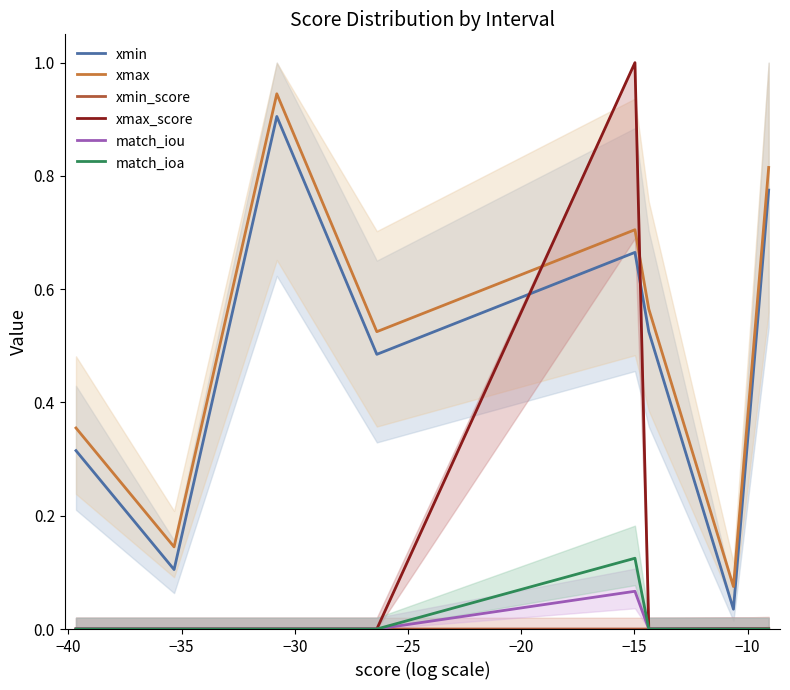

How many lines are shown in the chart?

6